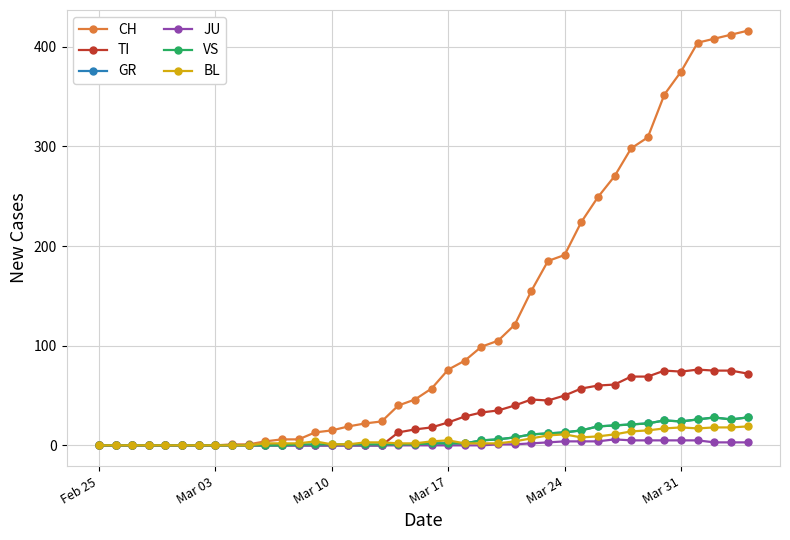

True or false: TI has more than 1 points higher than both neighbors.

True